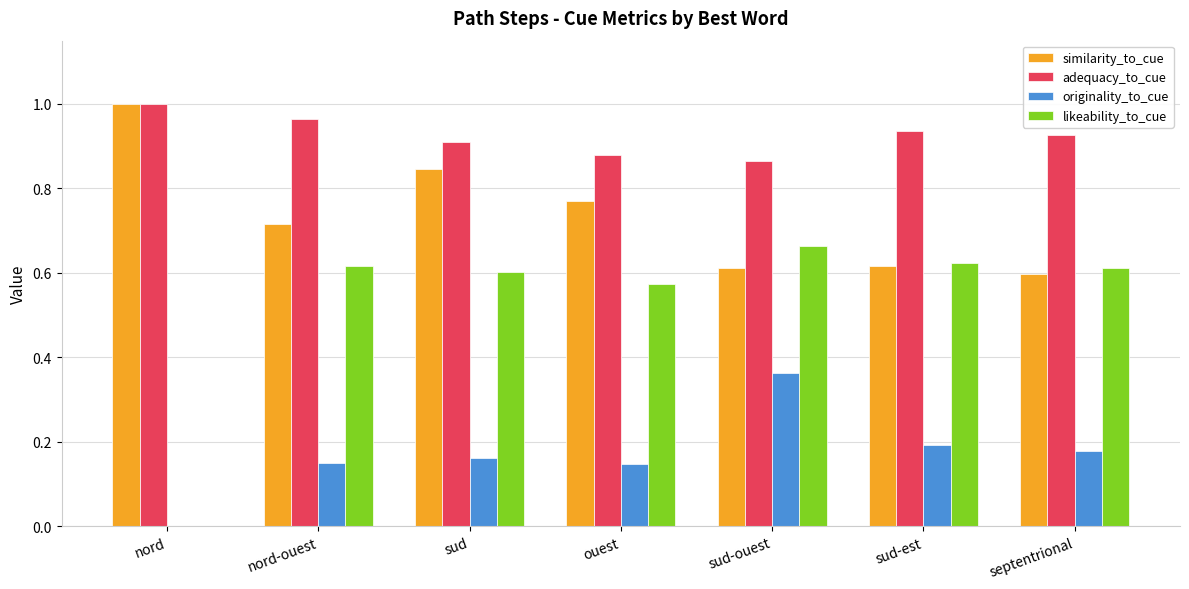

What is the sum of all likeability_to_cue values?

3.7